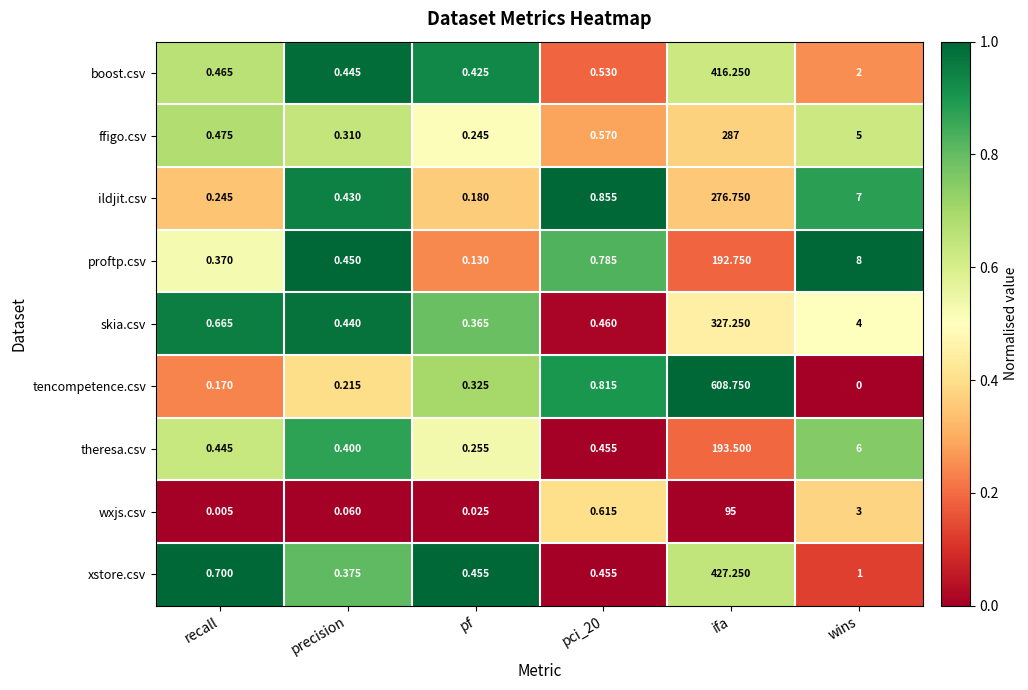

Which category has the lowest value across all series?

wins